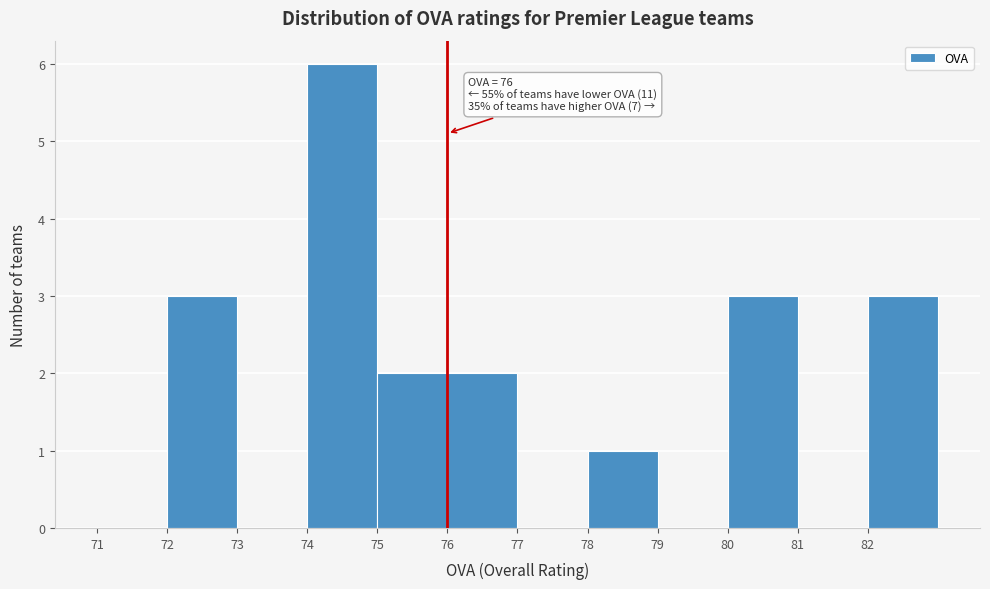

Which range on the x-axis has the tallest bar?

74 to 75